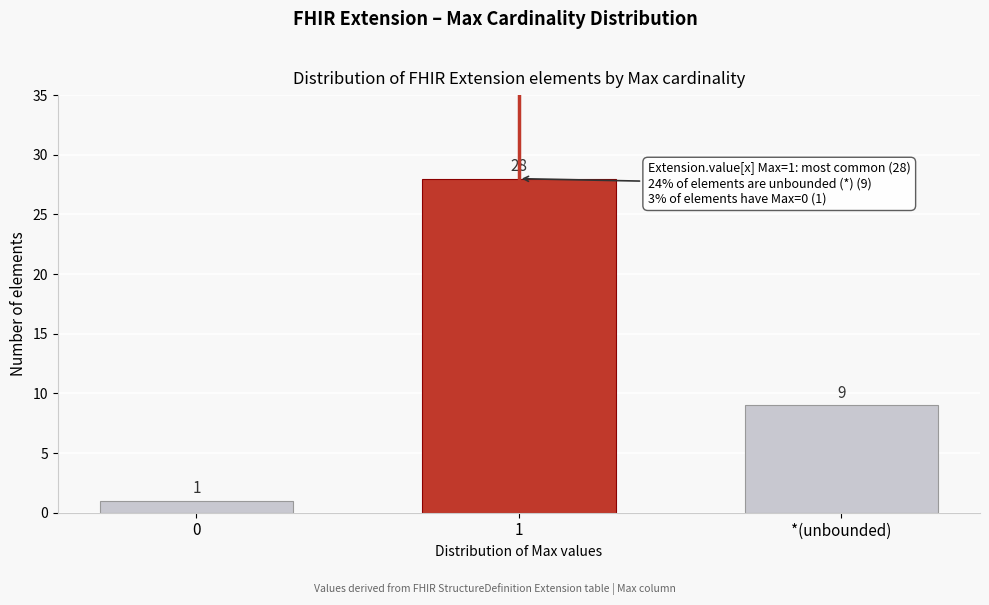

Reading right to left, what are all the values shown in this chart?

*(unbounded)=9	1=28	0=1